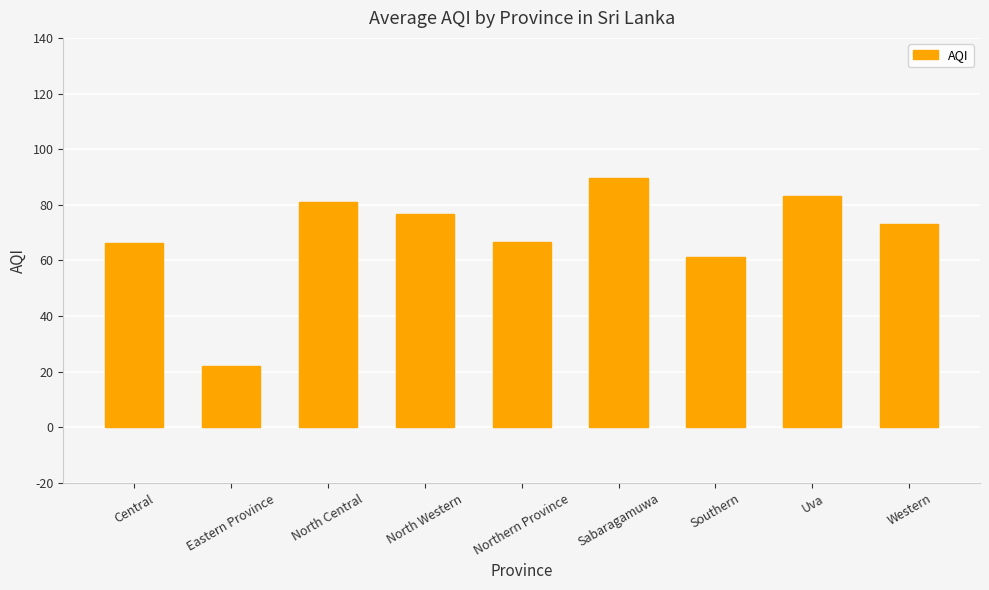

Where is the data nearest to the value 55?

Southern